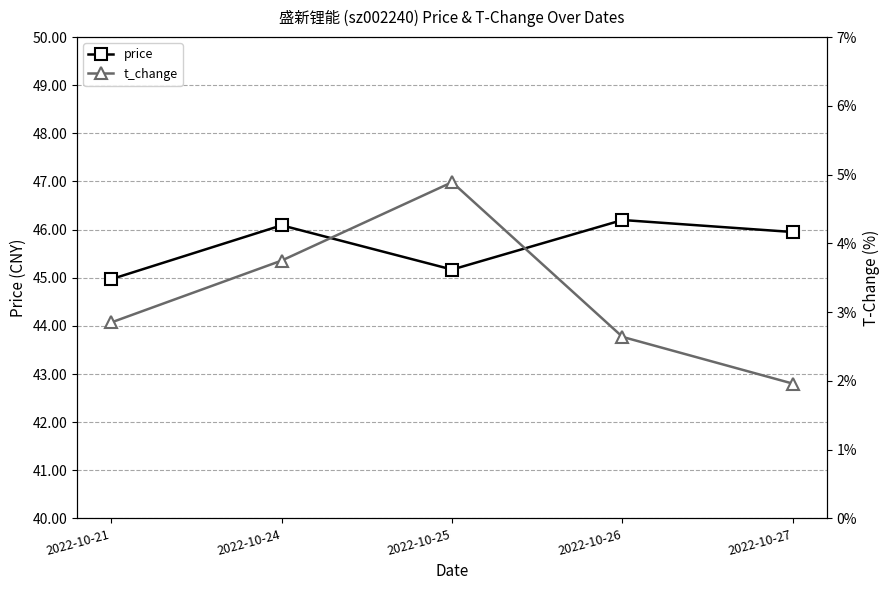

Reading left to right, transcribe all the data shown in this chart.

price: 2022-10-21=45.0	2022-10-24=46.1	2022-10-25=45.2	2022-10-26=46.2	2022-10-27=46.0
t_change: 2022-10-21=2.9	2022-10-24=3.8	2022-10-25=4.9	2022-10-26=2.6	2022-10-27=2.0